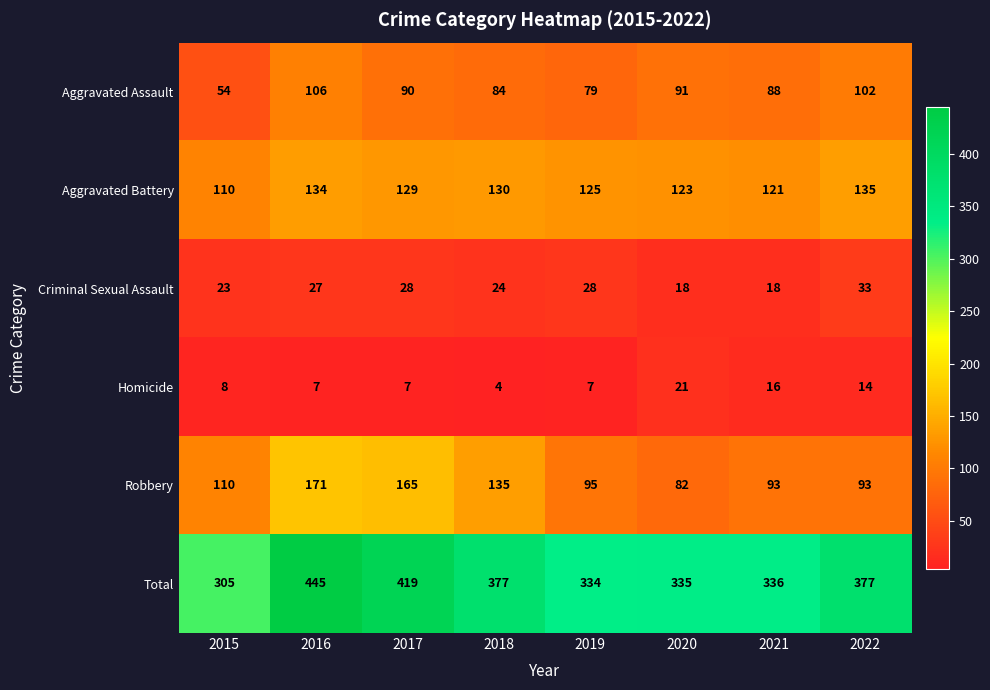

What is the approximate value of Aggravated Assault at 2020, to the nearest 10?

90